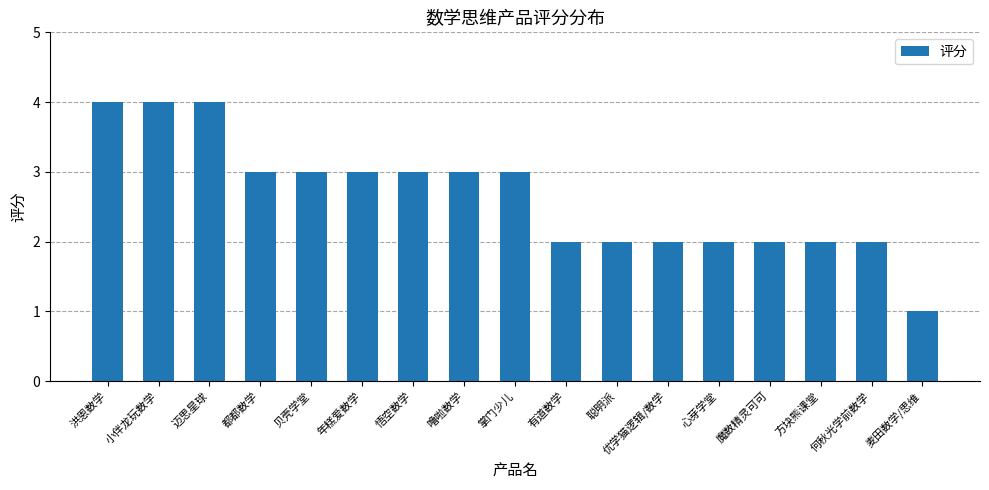

What is the greatest value displayed?

4